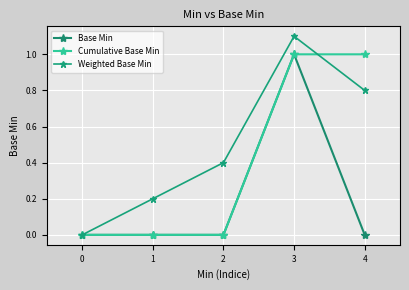

Is the value of Cumulative Base Min at 1 greater than the value of Weighted Base Min at 0?

No